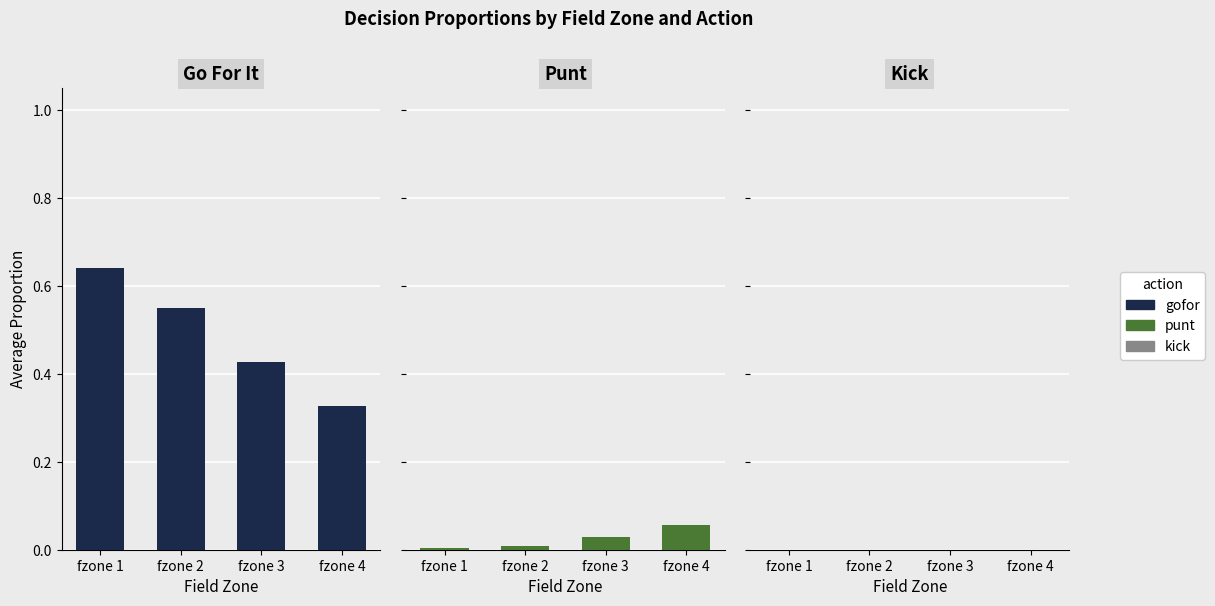

At which label does gofor reach its minimum?

fzone 4